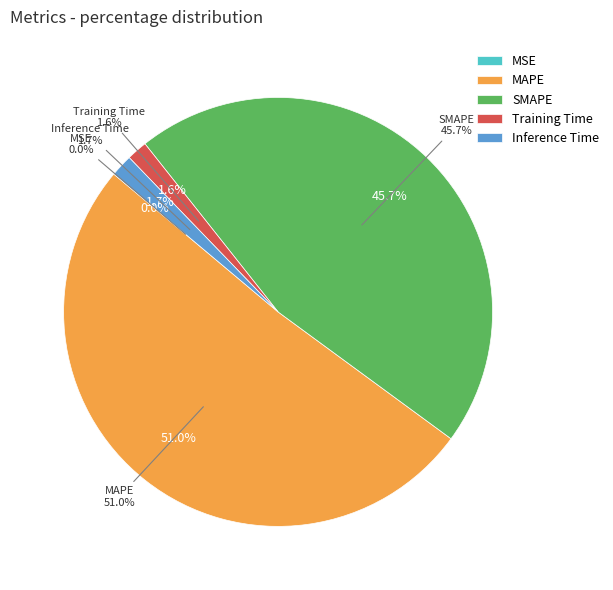

Is it true that Inference Time is 2% of the pie?

True